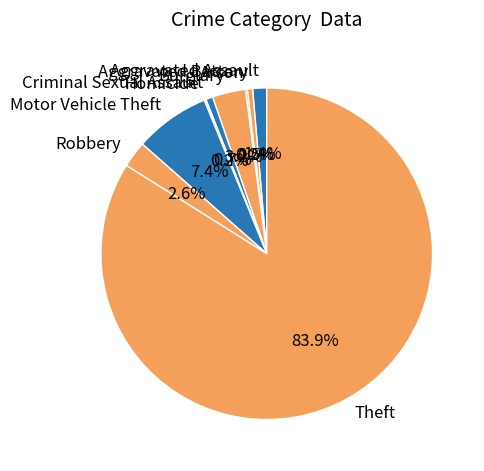

Which has a higher value, Theft or Robbery?

Theft